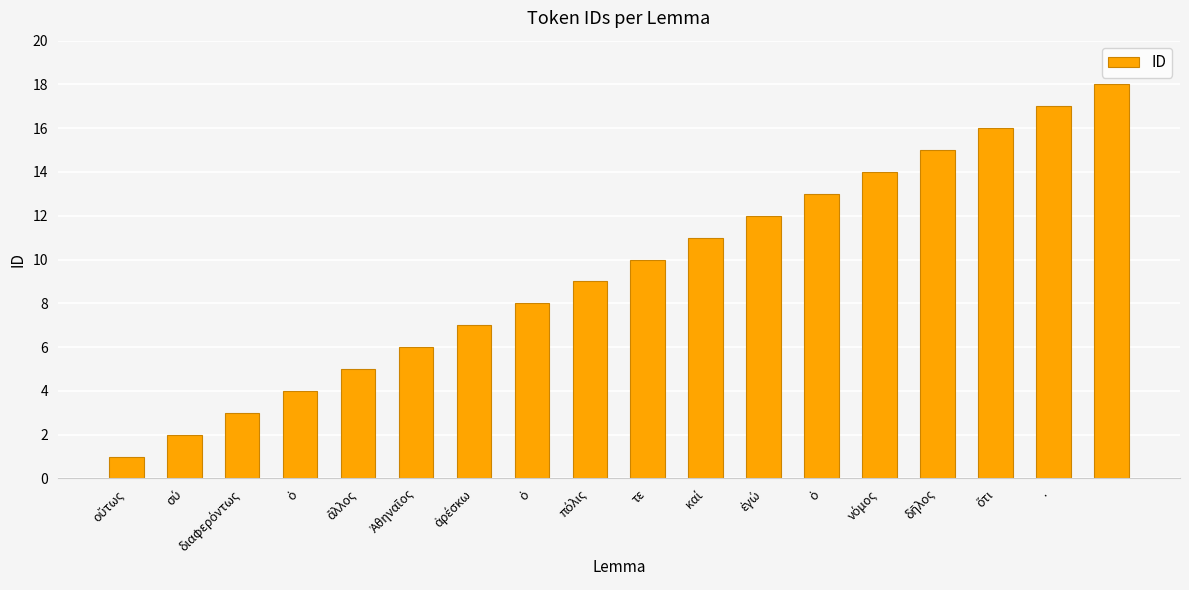

What is the average value?

10